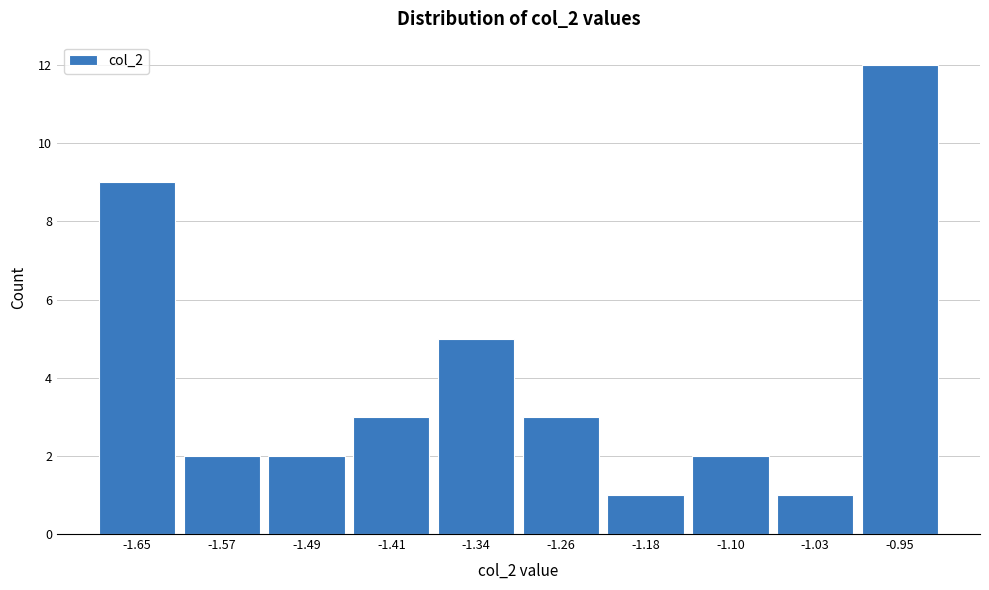

Reading left to right, extract all data points from this chart.

-1.65=9	-1.57=2	-1.49=2	-1.41=3	-1.34=5	-1.26=3	-1.18=1	-1.10=2	-1.03=1	-0.95=12